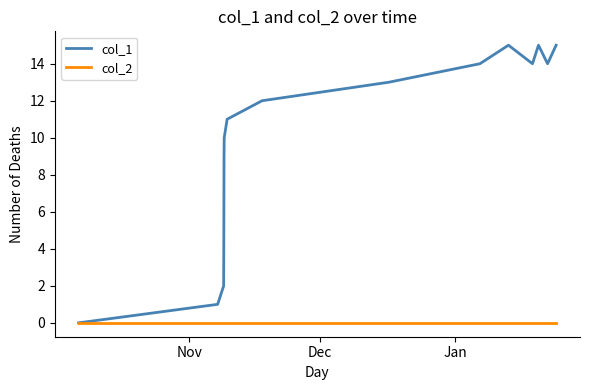

Does the chart display data point markers on the line(s)?

No